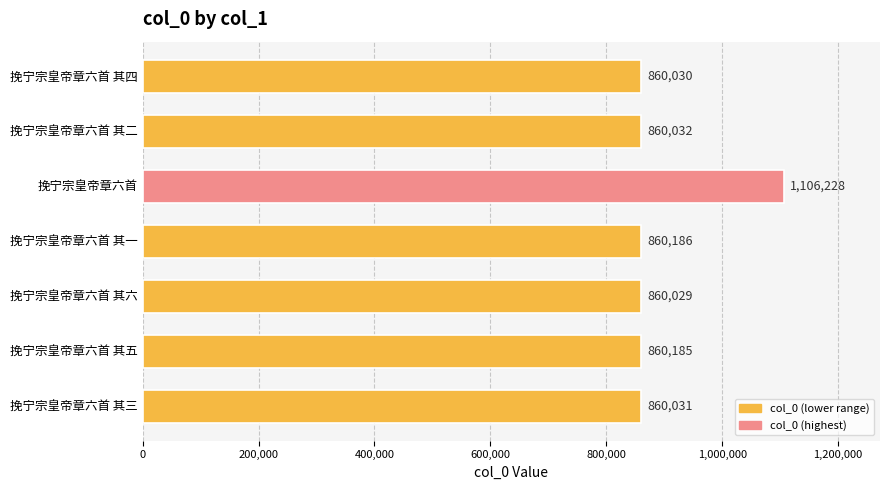

How many bars are there in total?

7